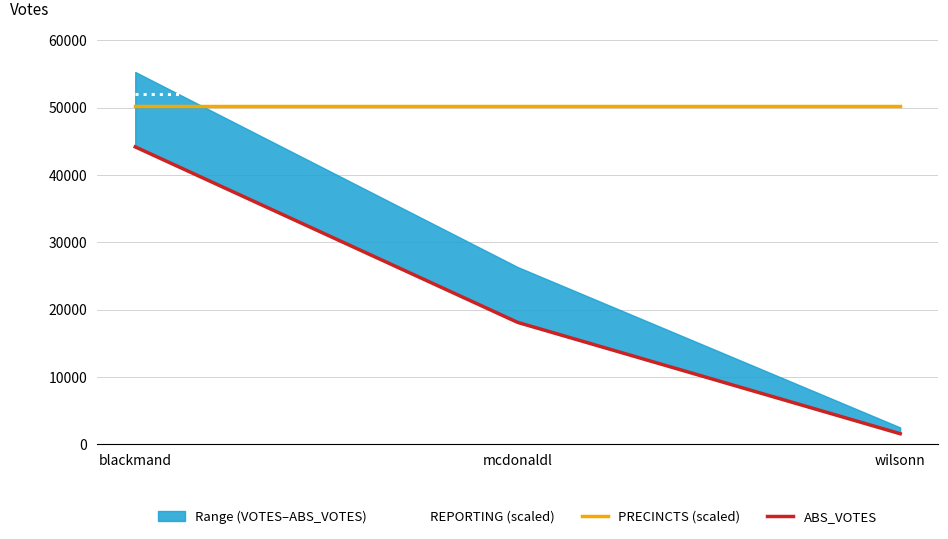

What is the difference between the highest and lowest values at wilsonn?

50396.4